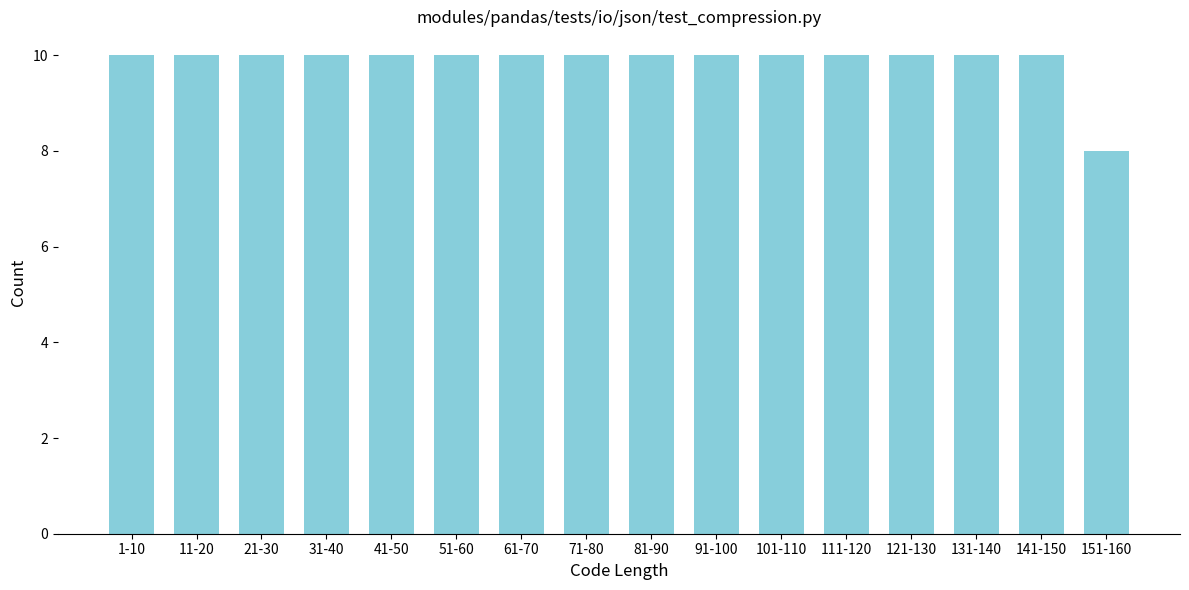

Reading left to right, list all the values displayed in this chart.

1-10=10	11-20=10	21-30=10	31-40=10	41-50=10	51-60=10	61-70=10	71-80=10	81-90=10	91-100=10	101-110=10	111-120=10	121-130=10	131-140=10	141-150=10	151-160=8